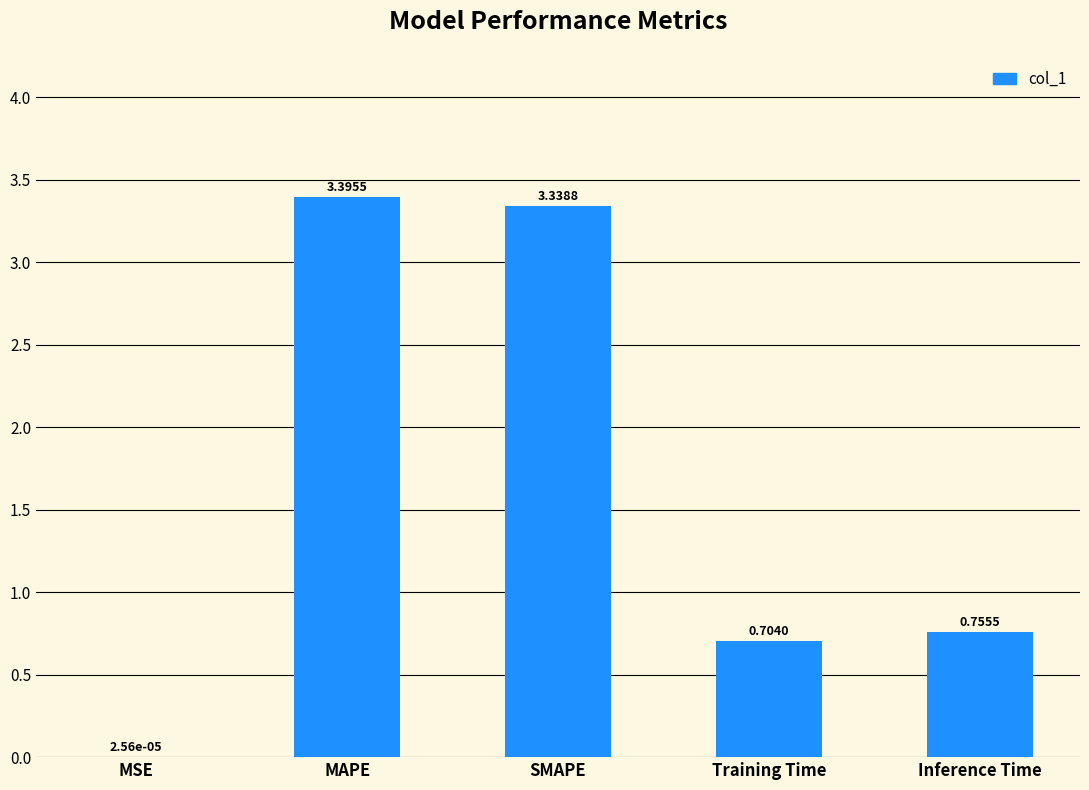

At which label is the value closest to 1?

Inference Time